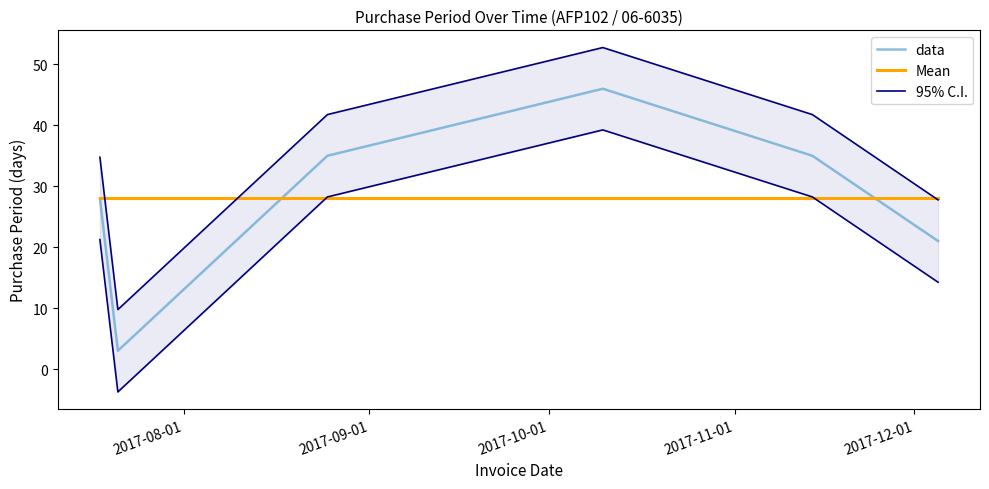

What is the minimum value for data?

3